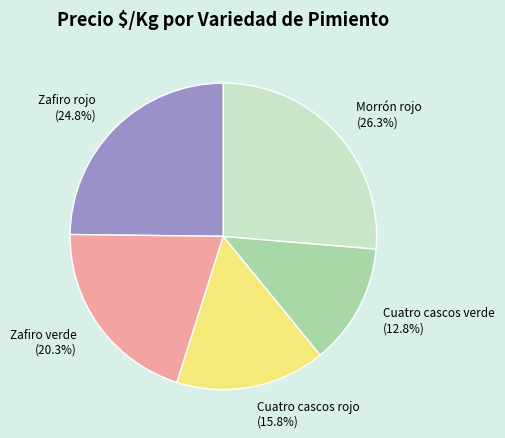

To the nearest percent, what is the difference between the largest and smallest slice percentages?

14%